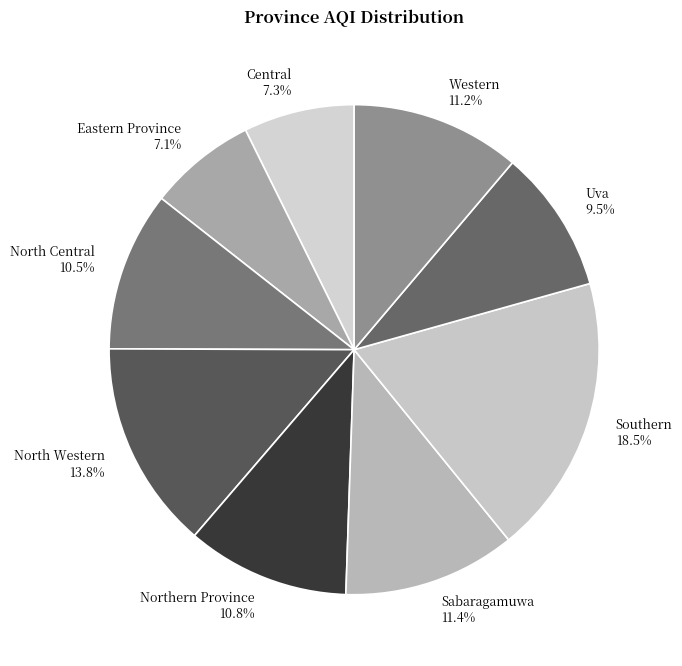

Between North Western 13.8% and Uva 9.5%, which is larger?

North Western 13.8%